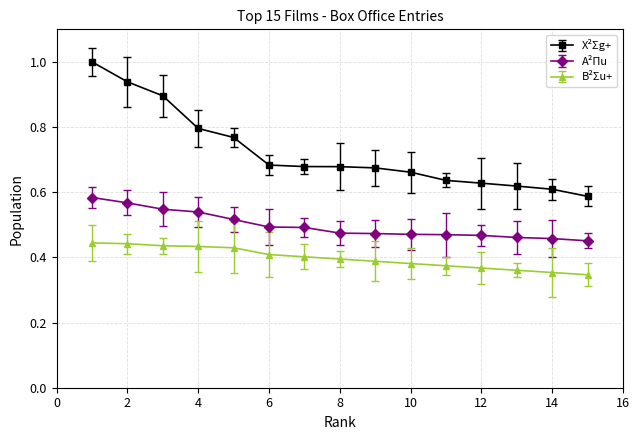

Which series has the widest spread of values?

X²Σg+